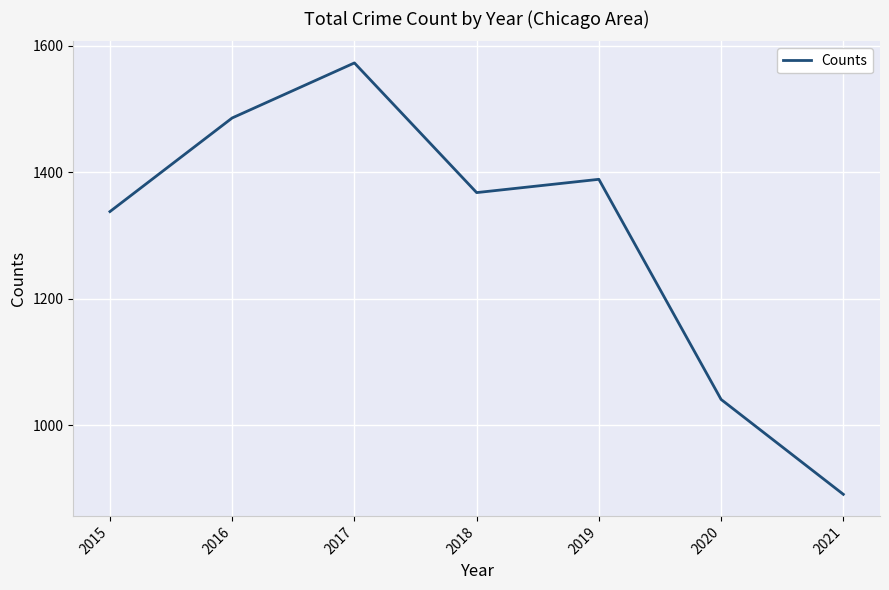

Read the value at 2017, to the nearest 50.

1550